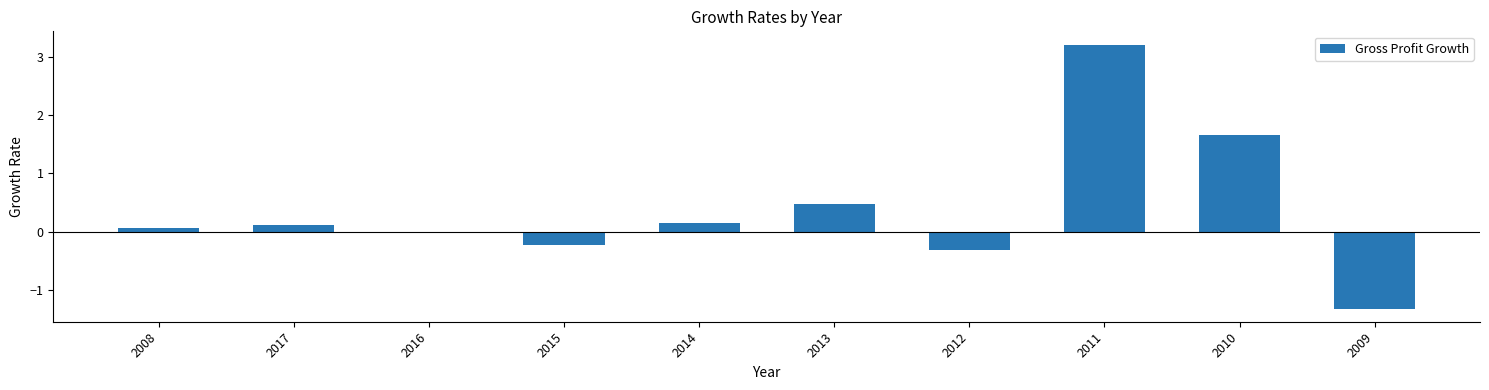

The chart shows a value of 0.8 at 2013. True or false?

False